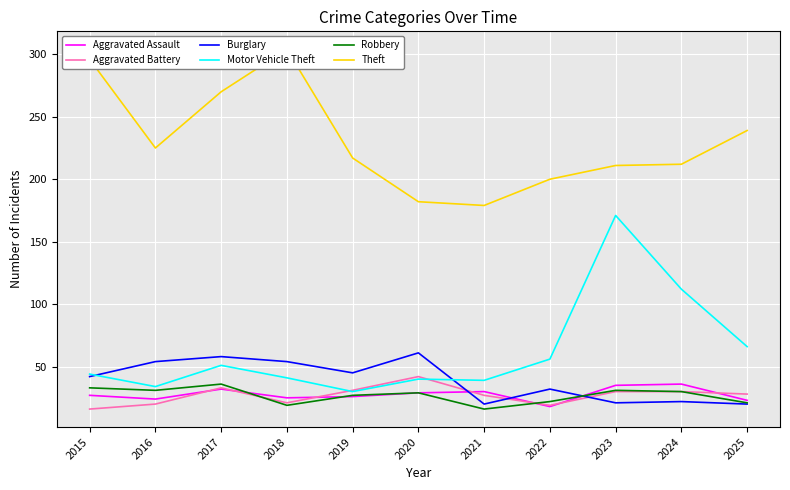

Where is Aggravated Battery nearest to the value 29?

2023